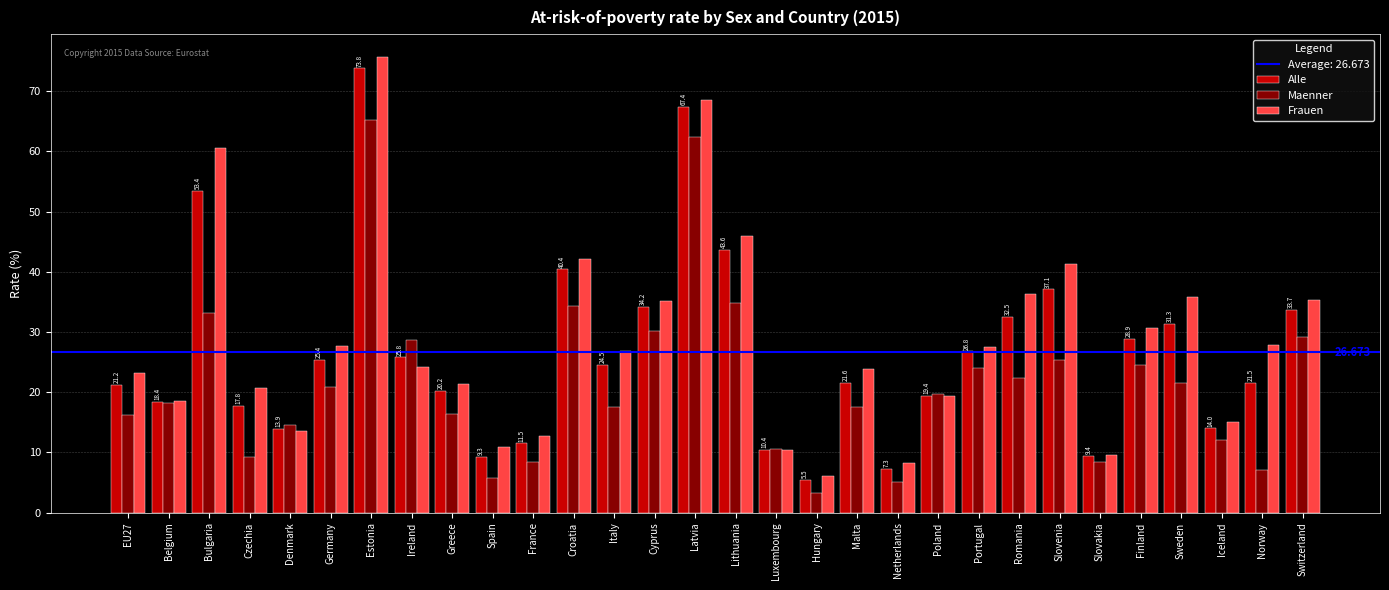

At which label does Frauen reach its peak?

Estonia